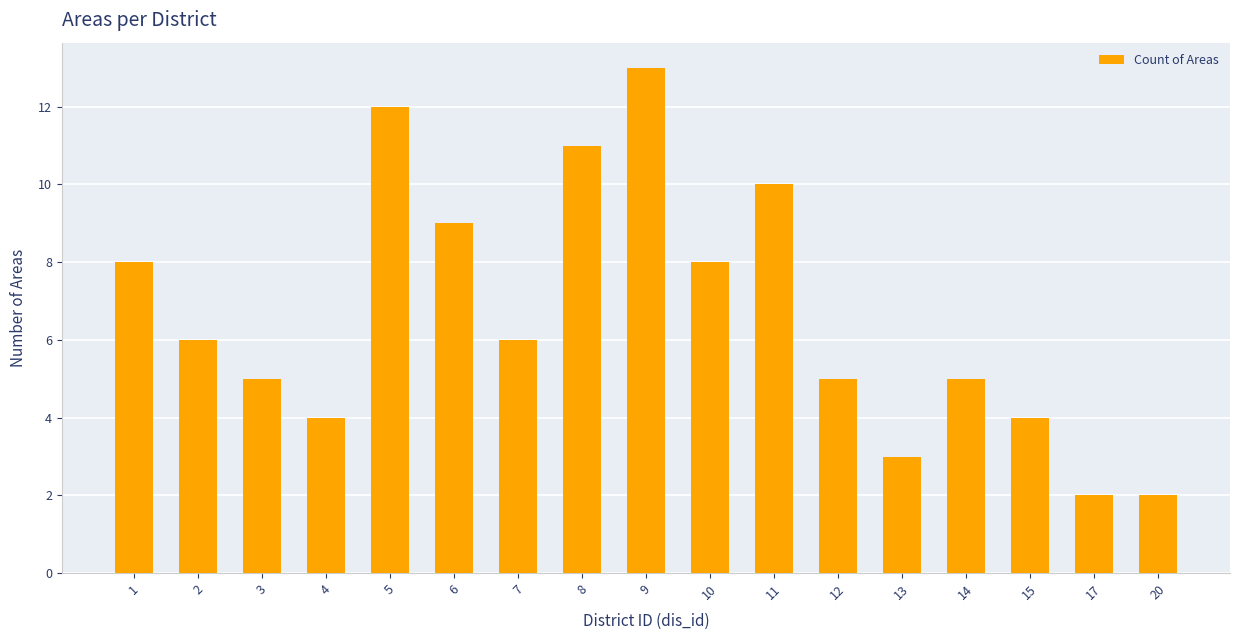

What is the greatest value displayed?

13